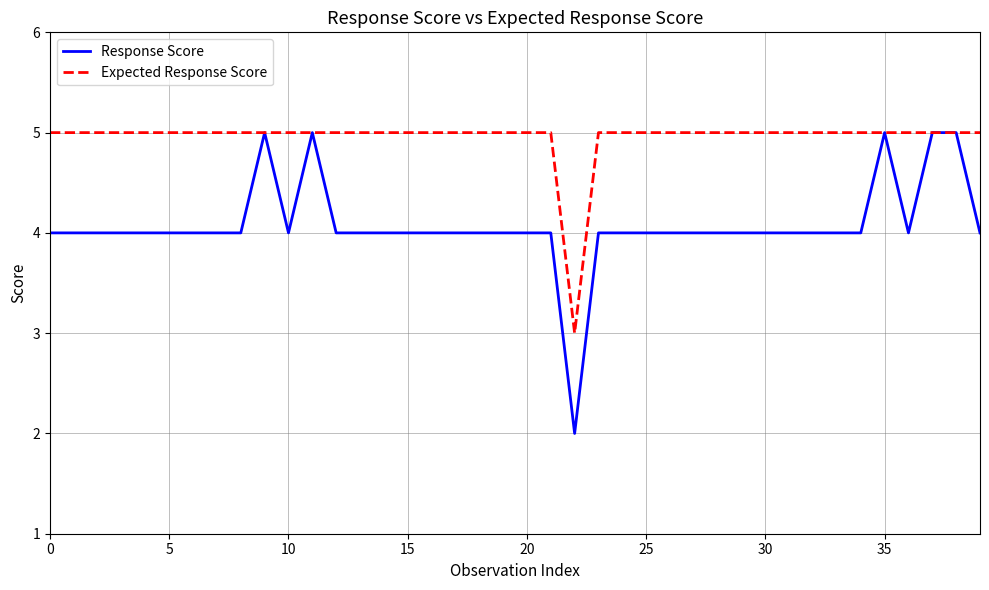

Rank the series by their average value, from lowest to highest.

Response Score, Expected Response Score